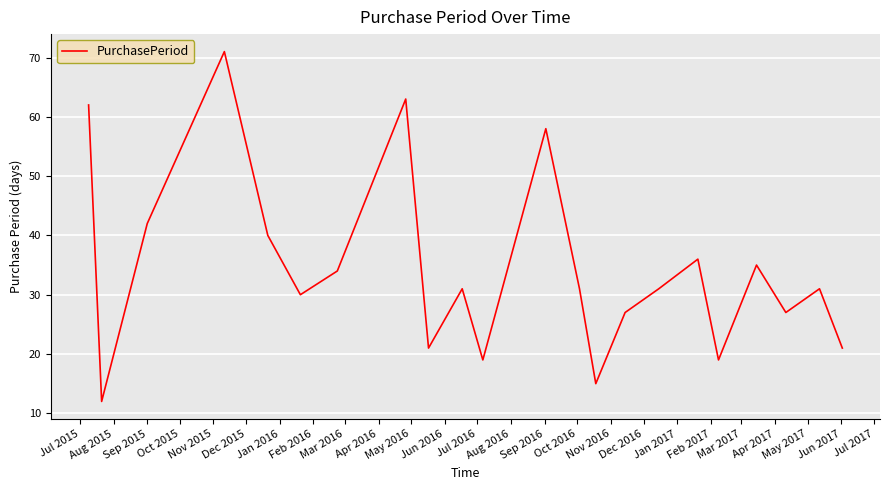

What is the maximum value shown in the chart?

71